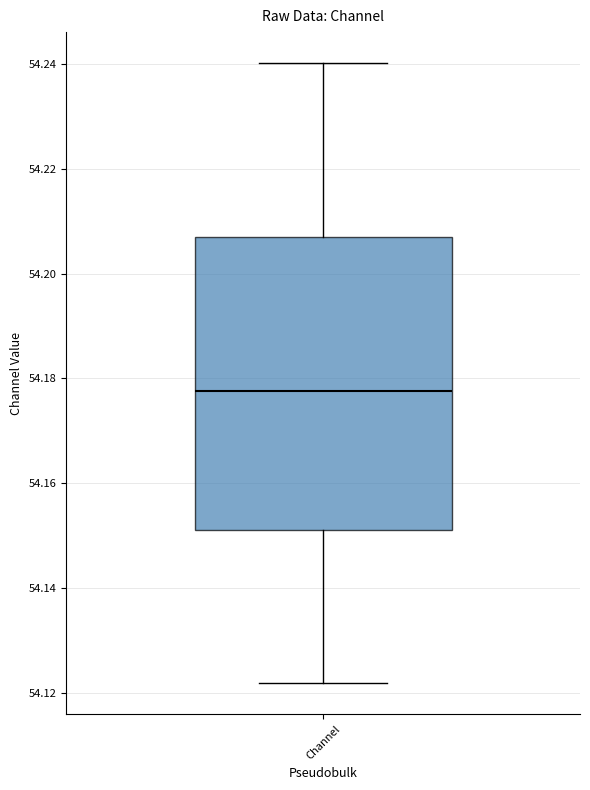

Where does the lower whisker of the box for Channel end on the y-axis? The values are not printed on the chart, so give them approximately, as read against the axis.

54.122